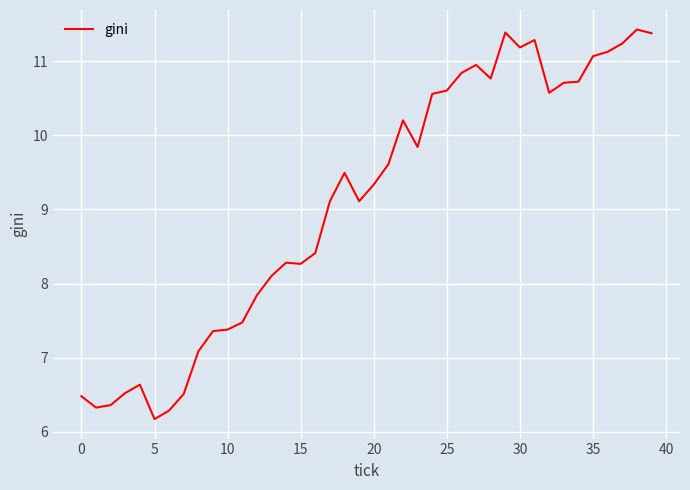

What is the difference between the maximum and minimum values?

5.3